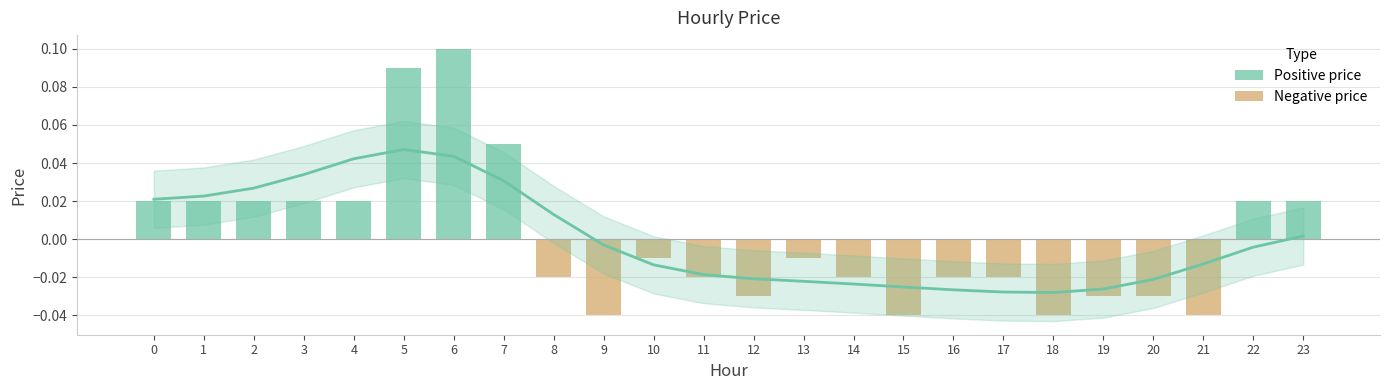

True or false: Negative price has a value of 0.0 at 1.

True